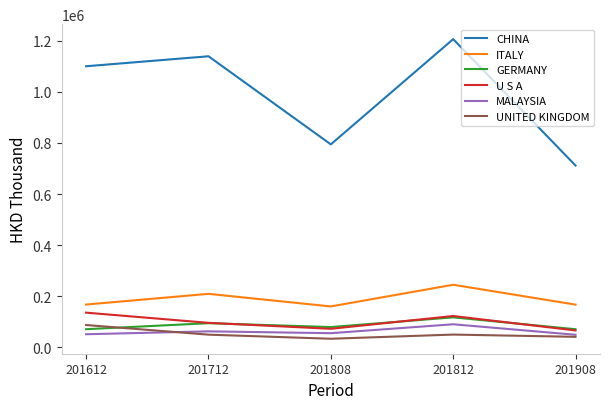

True or false: MALAYSIA and GERMANY intersect in this chart.

False